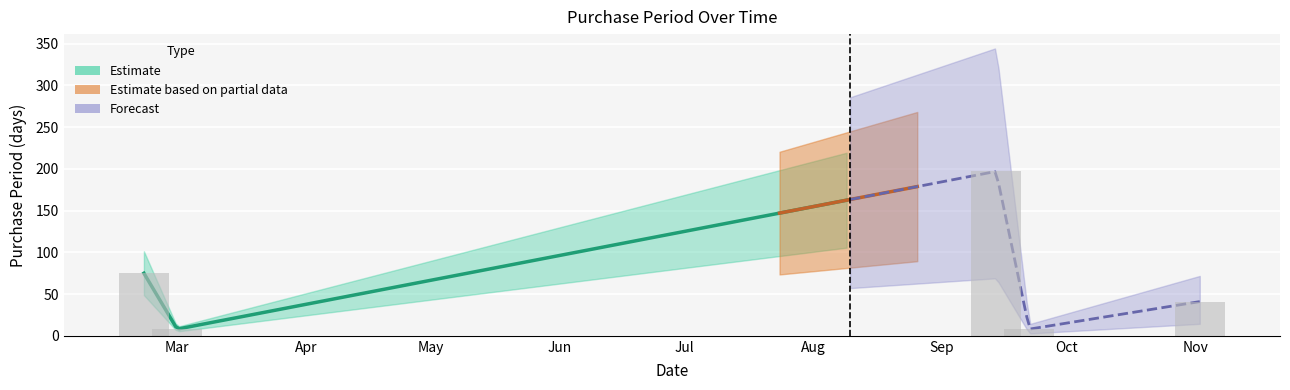

What is the sum of the values at 2017-03-01 and 2017-09-22?

16